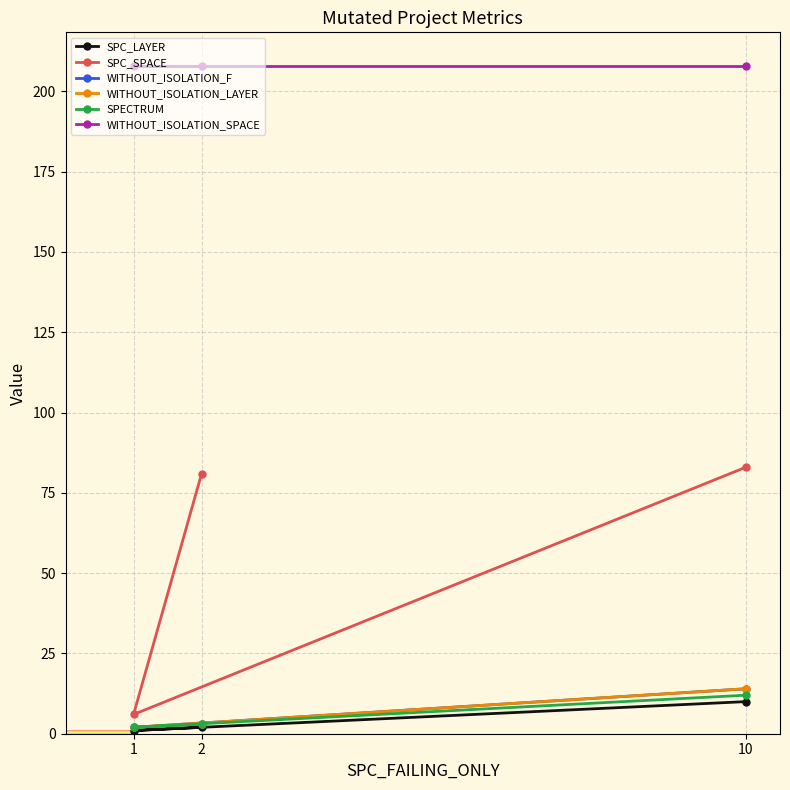

What is the value of the SPC_SPACE point at the 1st from the left?

6